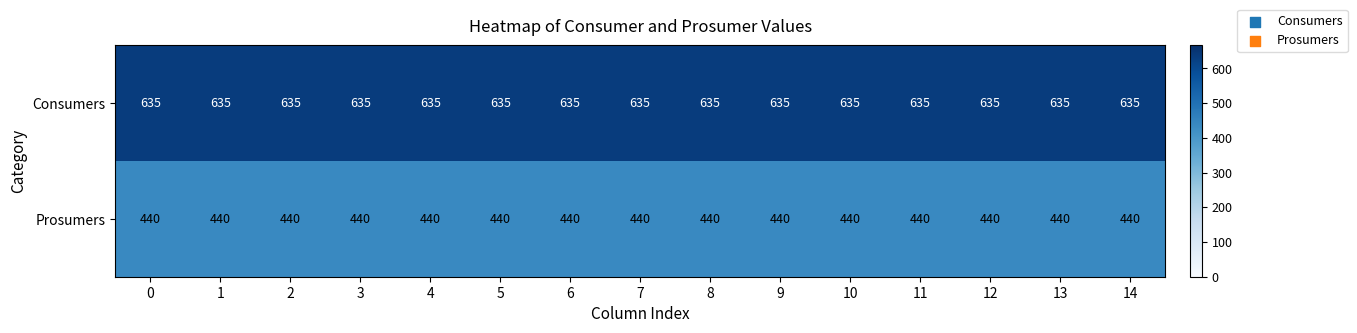

List the series in order of their overall mean, highest first.

Consumers, Prosumers